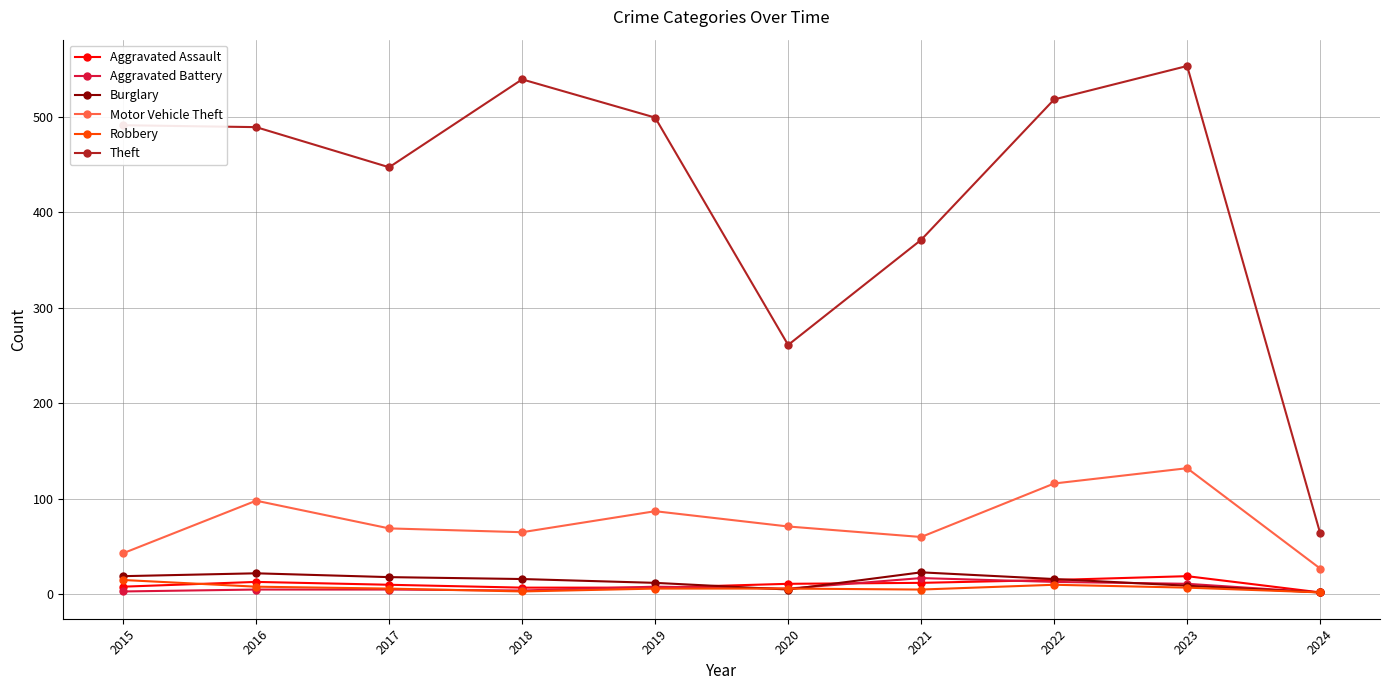

What is the difference between the Theft values at 2024 and 2020?

197